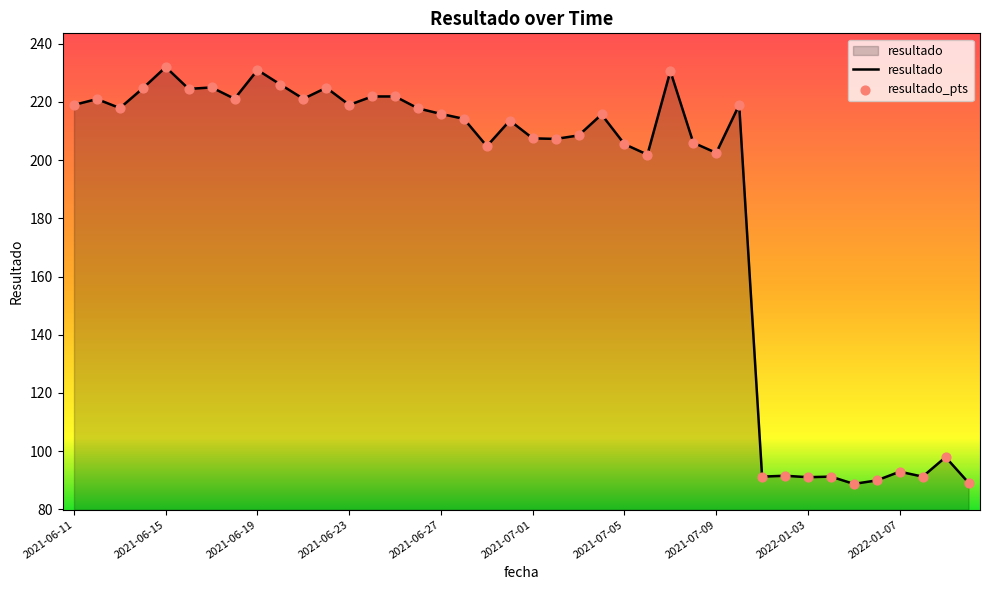

What is the difference between the maximum and minimum values?

143.3